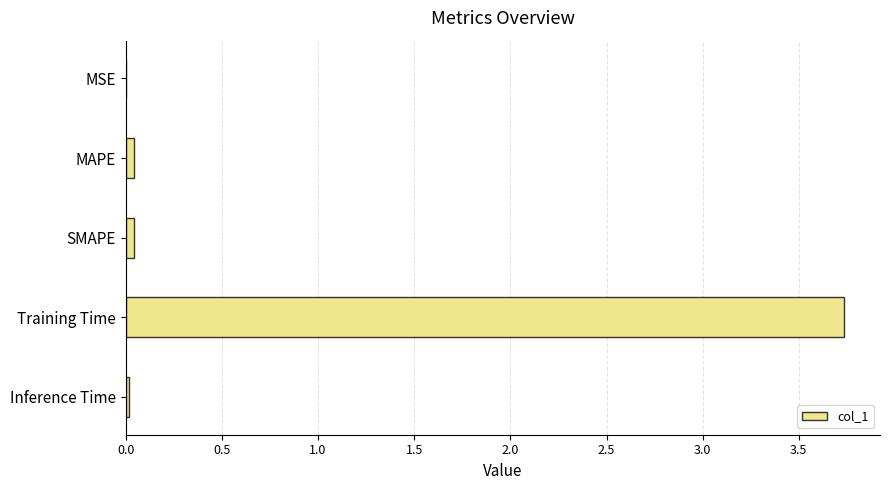

Which label corresponds to the largest value in the chart?

Training Time